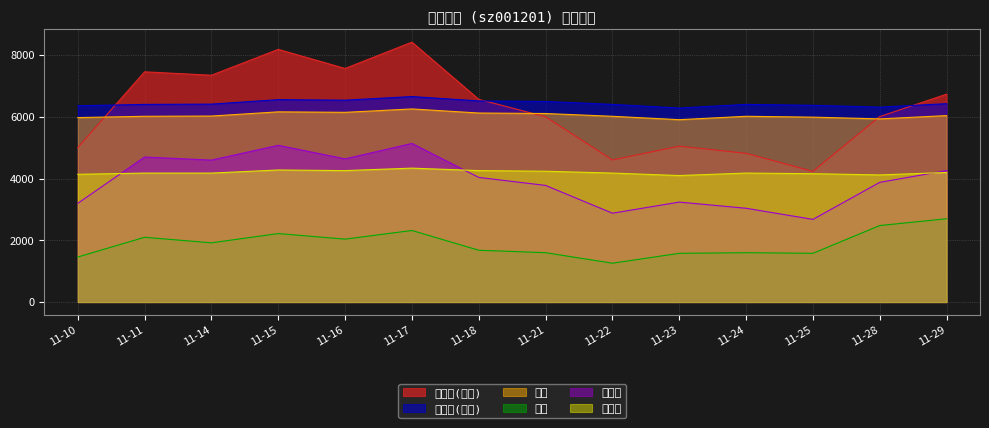

True or false: 成交额(万元) and 换手率 intersect in this chart.

False